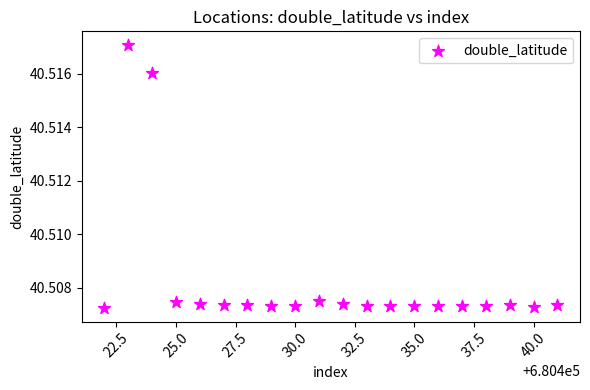

What is the range of X values (max minus min)?

19.0